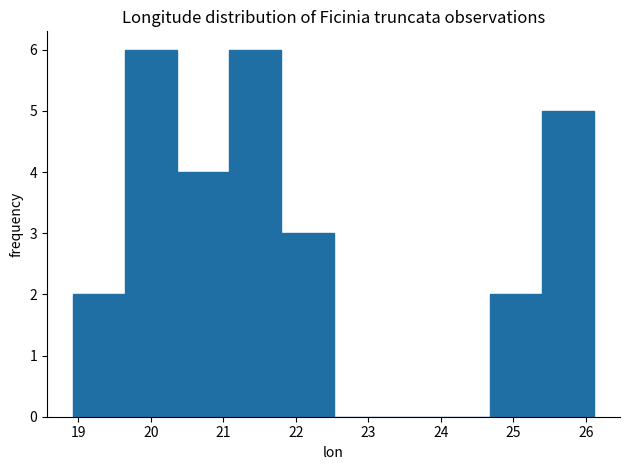

Reading left to right, transcribe this chart: for each bar, give the range it covers on the x-axis and its height. Neither the bar edges nor the heights are printed on the chart, so give them approximately, as read against the axes.

18.9 to 19.6: 2
19.6 to 20.4: 6
20.4 to 21.1: 4
21.1 to 21.8: 6
21.8 to 22.5: 3
22.5 to 23.2: 0
23.2 to 24.0: 0
24.0 to 24.7: 0
24.7 to 25.4: 2
25.4 to 26.1: 5